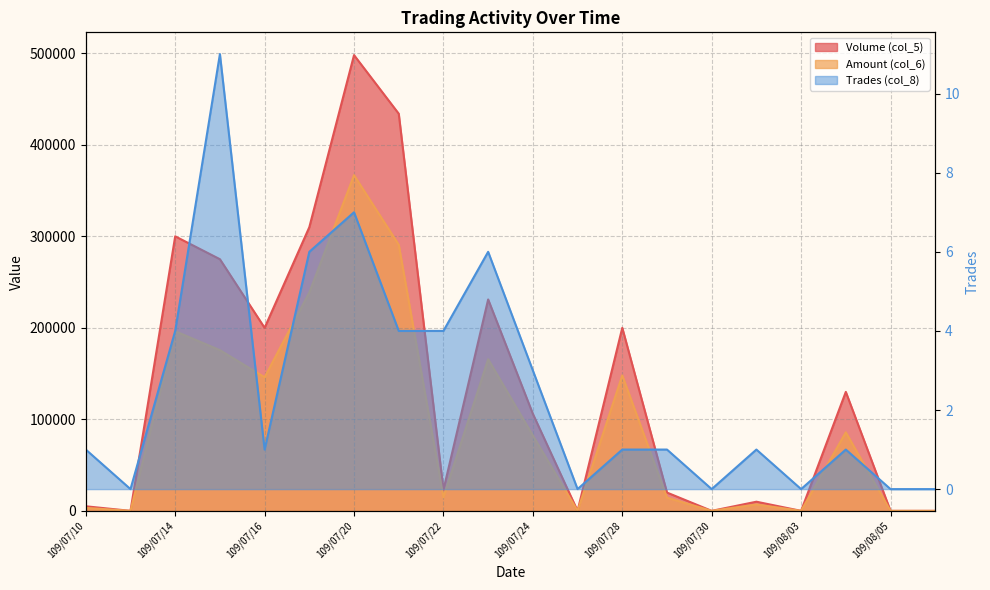

The value of Amount (col_6) at 109/07/16 is 146000. True or false?

True